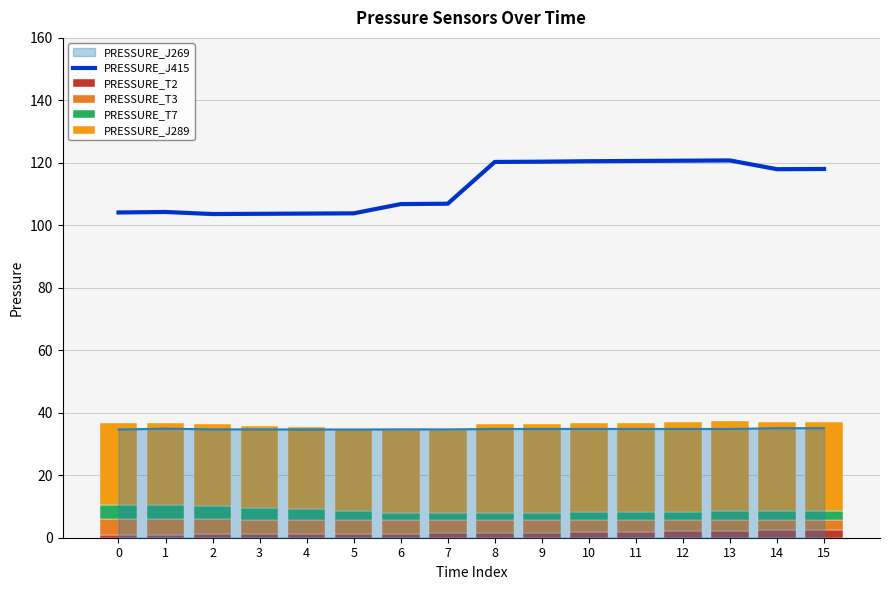

Reading left to right, what are all the values shown in this chart?

PRESSURE_J415: 0=104.1	1=104.3	2=103.6	3=103.7	4=103.8	5=103.8	6=106.8	7=106.9	8=120.3	9=120.4	10=120.5	11=120.6	12=120.7	13=120.8	14=118.0	15=118.0
PRESSURE_T2: 0=0.9	1=1.0	2=1.1	3=1.1	4=1.2	5=1.3	6=1.3	7=1.4	8=1.5	9=1.7	10=1.8	11=1.9	12=2.1	13=2.2	14=2.3	15=2.4
PRESSURE_T3: 0=5.0	1=4.9	2=4.8	3=4.6	4=4.5	5=4.4	6=4.2	7=4.1	8=4.0	9=3.9	10=3.8	11=3.7	12=3.6	13=3.5	14=3.4	15=3.3
PRESSURE_T7: 0=4.7	1=4.6	2=4.3	3=3.8	4=3.4	5=2.9	6=2.4	7=2.4	8=2.5	9=2.5	10=2.5	11=2.6	12=2.7	13=2.8	14=2.9	15=2.9
PRESSURE_J289: 0=26.0	1=26.2	2=26.2	3=26.2	4=26.3	5=26.3	6=26.5	7=26.6	8=28.3	9=28.4	10=28.5	11=28.5	12=28.6	13=28.7	14=28.4	15=28.5